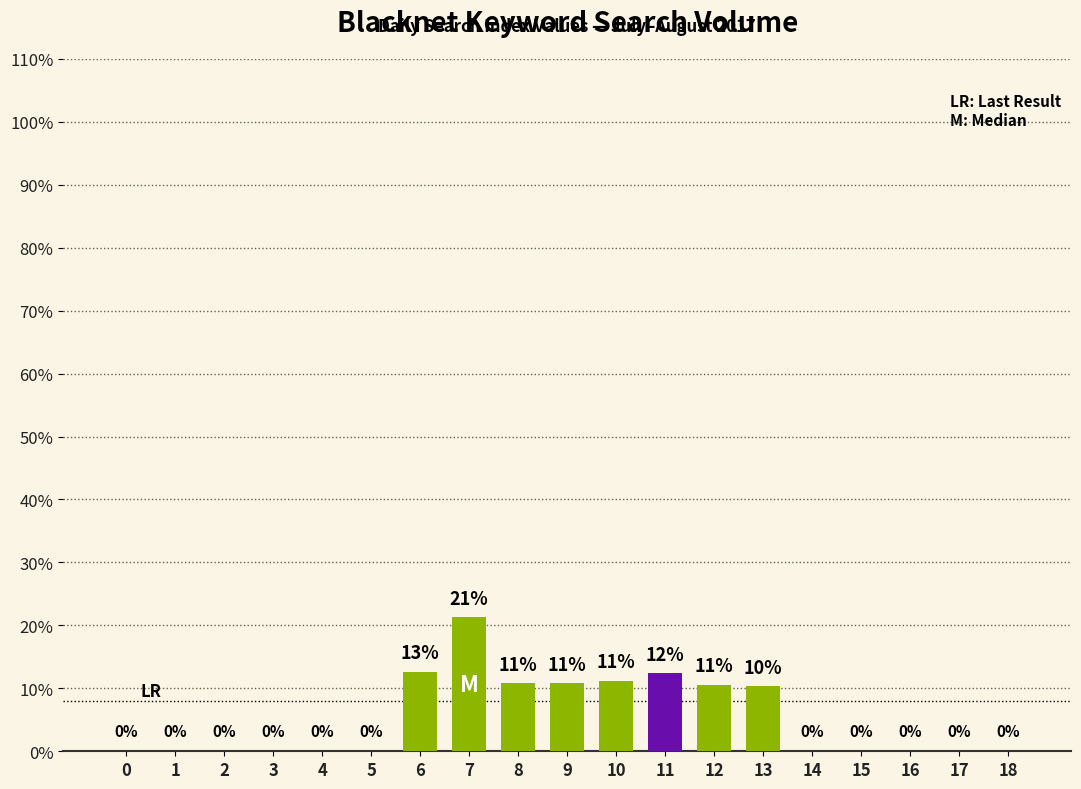

Count the number of categories in the chart.

19